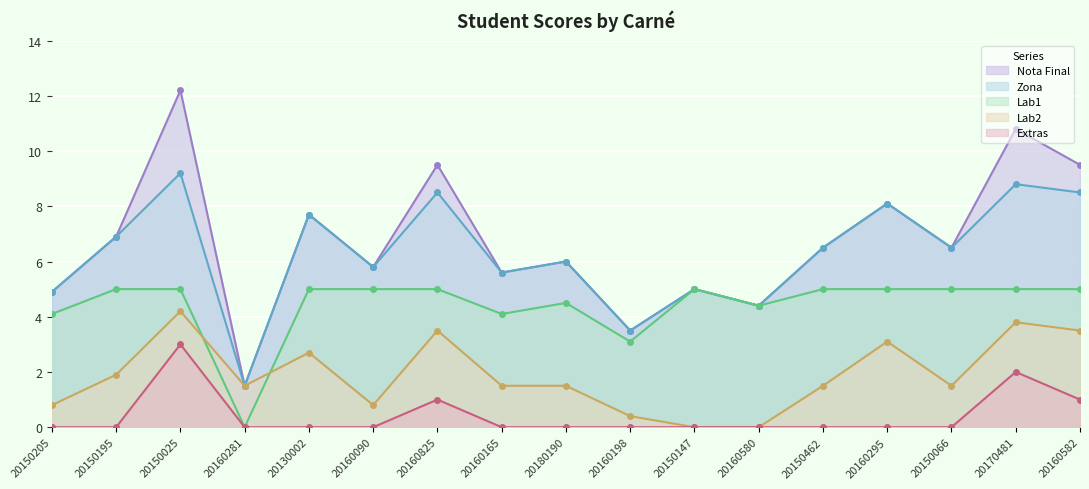

What is the label of the 14th point from the right?

20160281